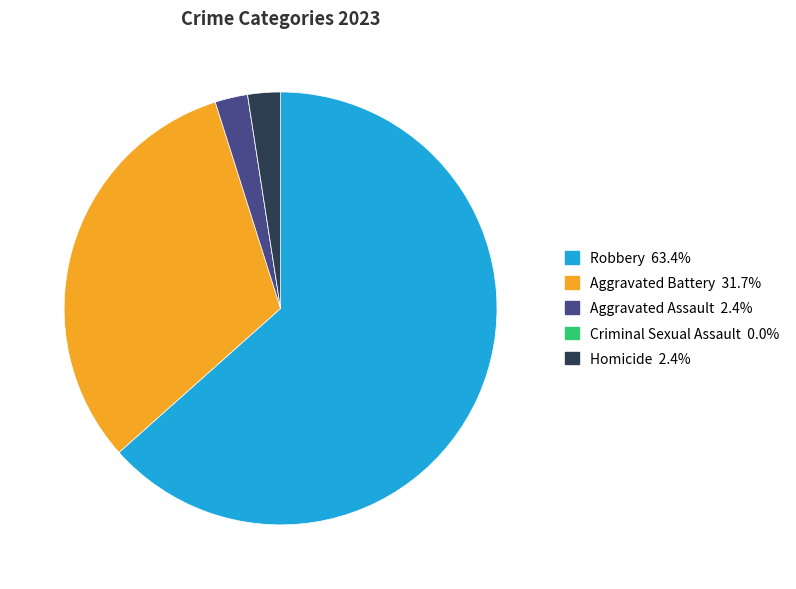

Is there a majority slice in this chart?

Yes